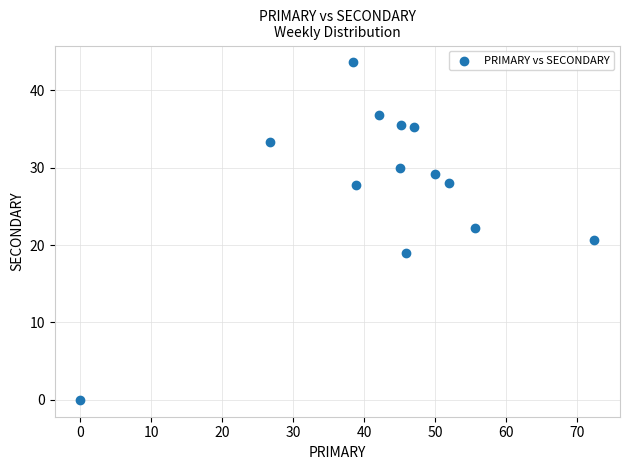

What is the range of X values (max minus min)?

72.4